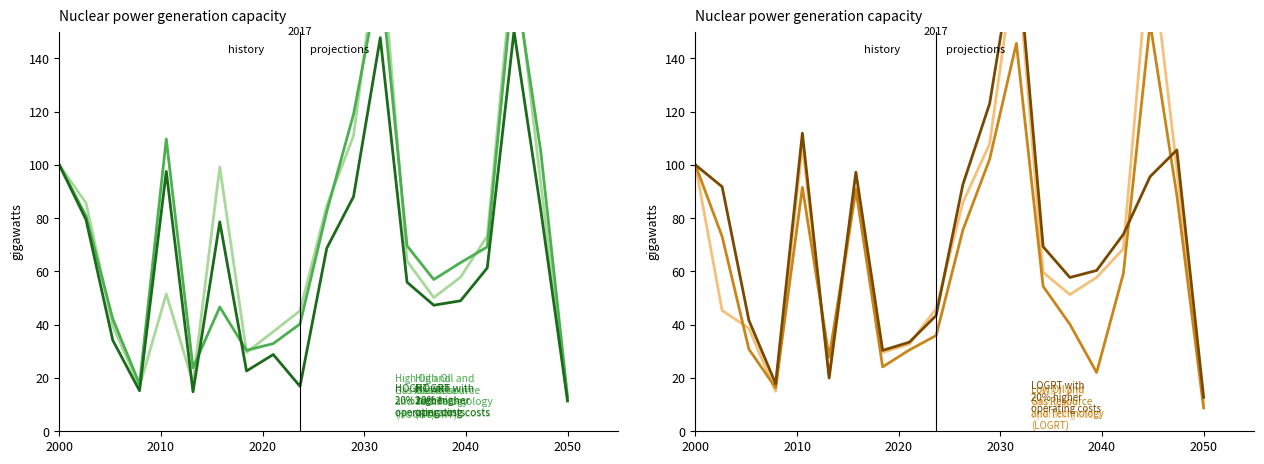

Which series has the largest total across all categories?

LOGRT with
20% higher
operating costs